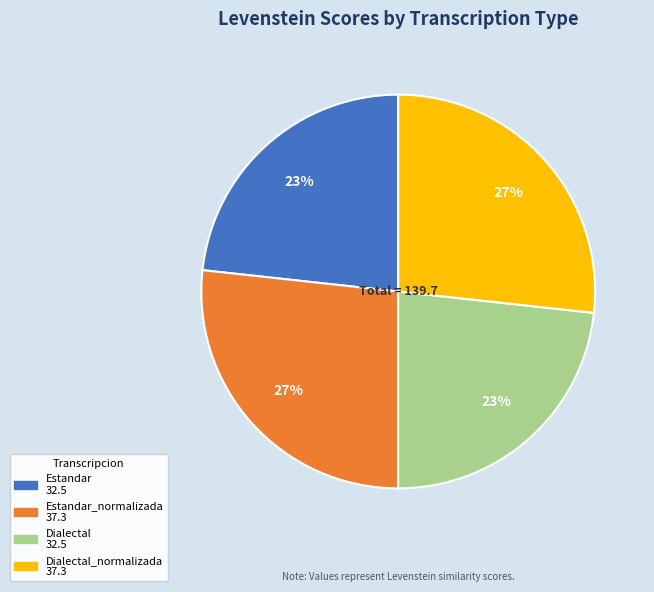

To the nearest percent, what is the average slice percentage?

25%